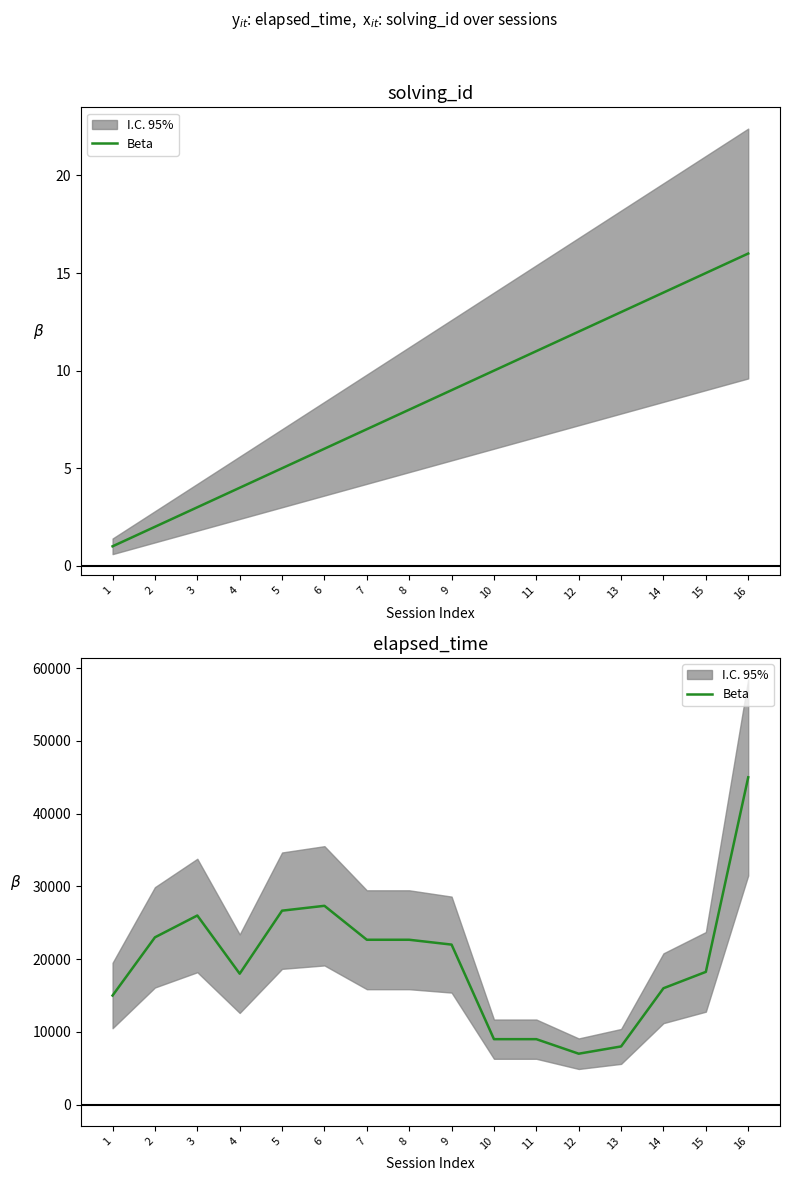

Reading left to right, what are all the values shown in this chart?

15000	23000	26000	18000	26666	27333	22666	22666	22000	9000	9000	7000	8000	16000	18250	45000